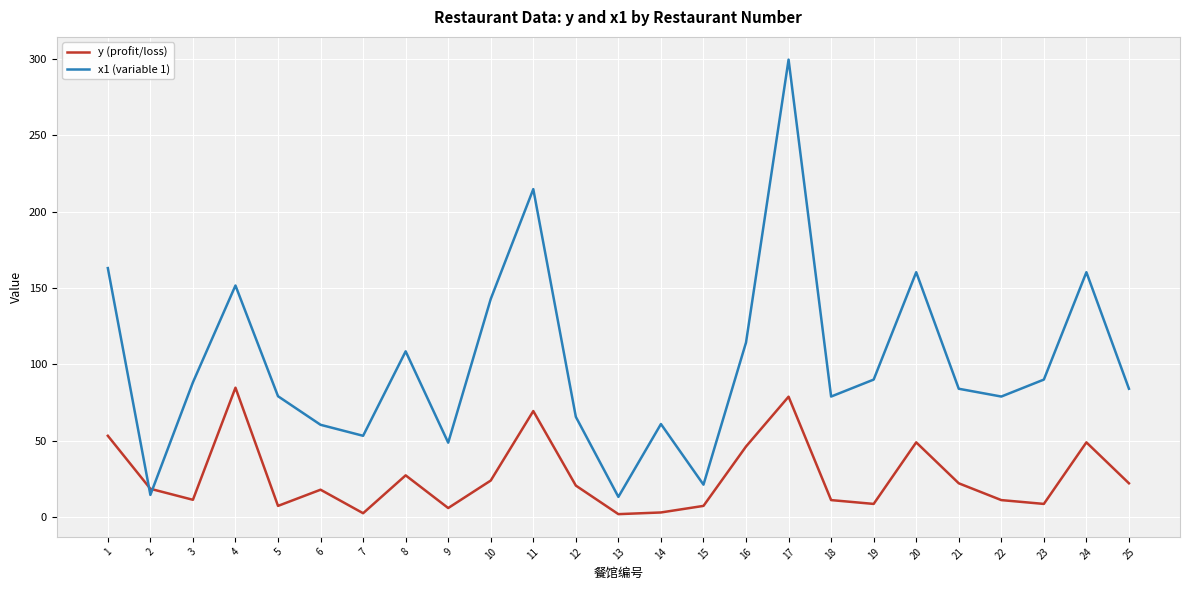

Between which two adjacent categories do x1 (variable 1) and y (profit/loss) first intersect?

1 and 2